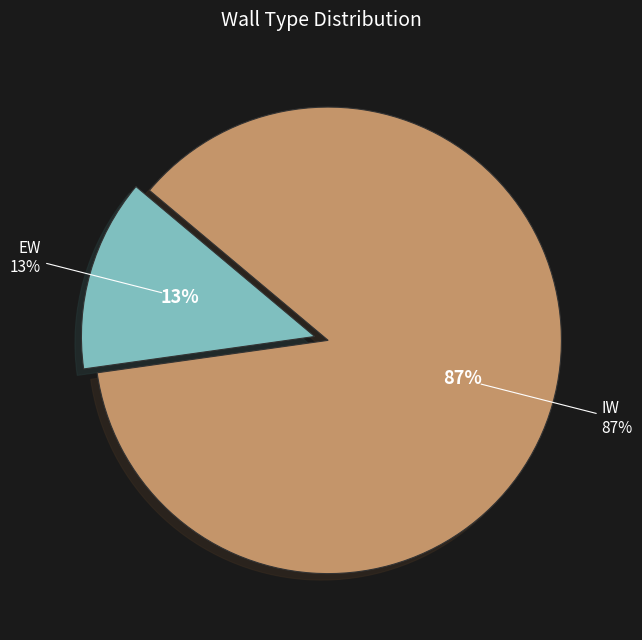

What is the largest slice in the pie chart?

IW